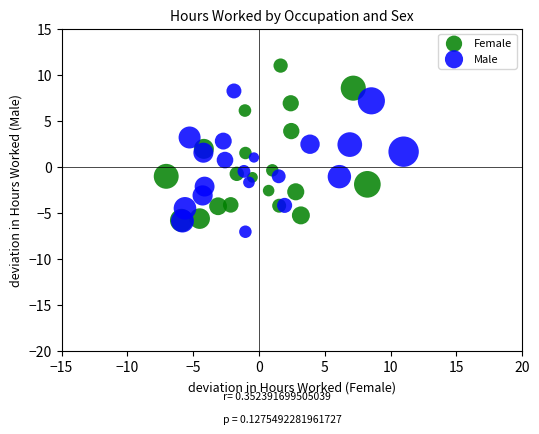

Which series has the largest Y range (max minus min)?

Female